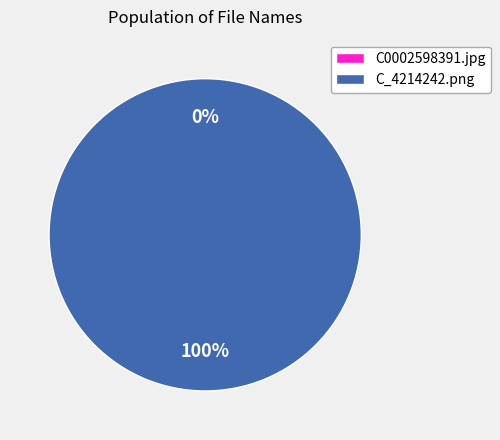

Does any single category account for the majority?

Yes